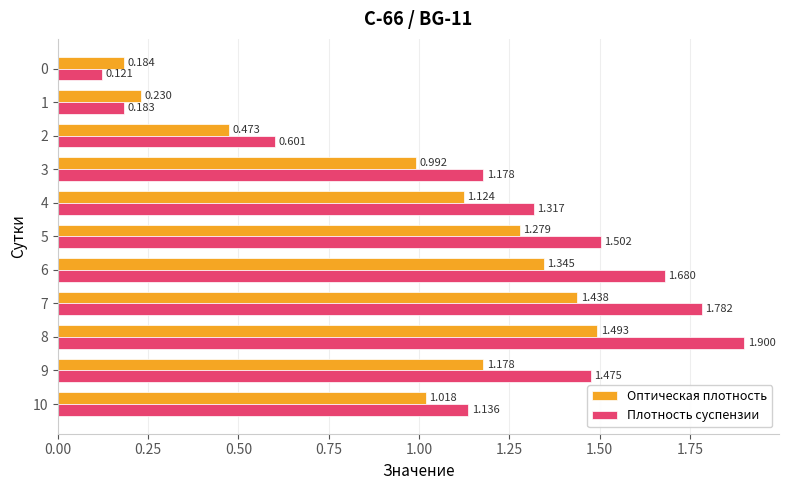

Between 3 and 5, which series saw the biggest shift?

Плотность суспензии